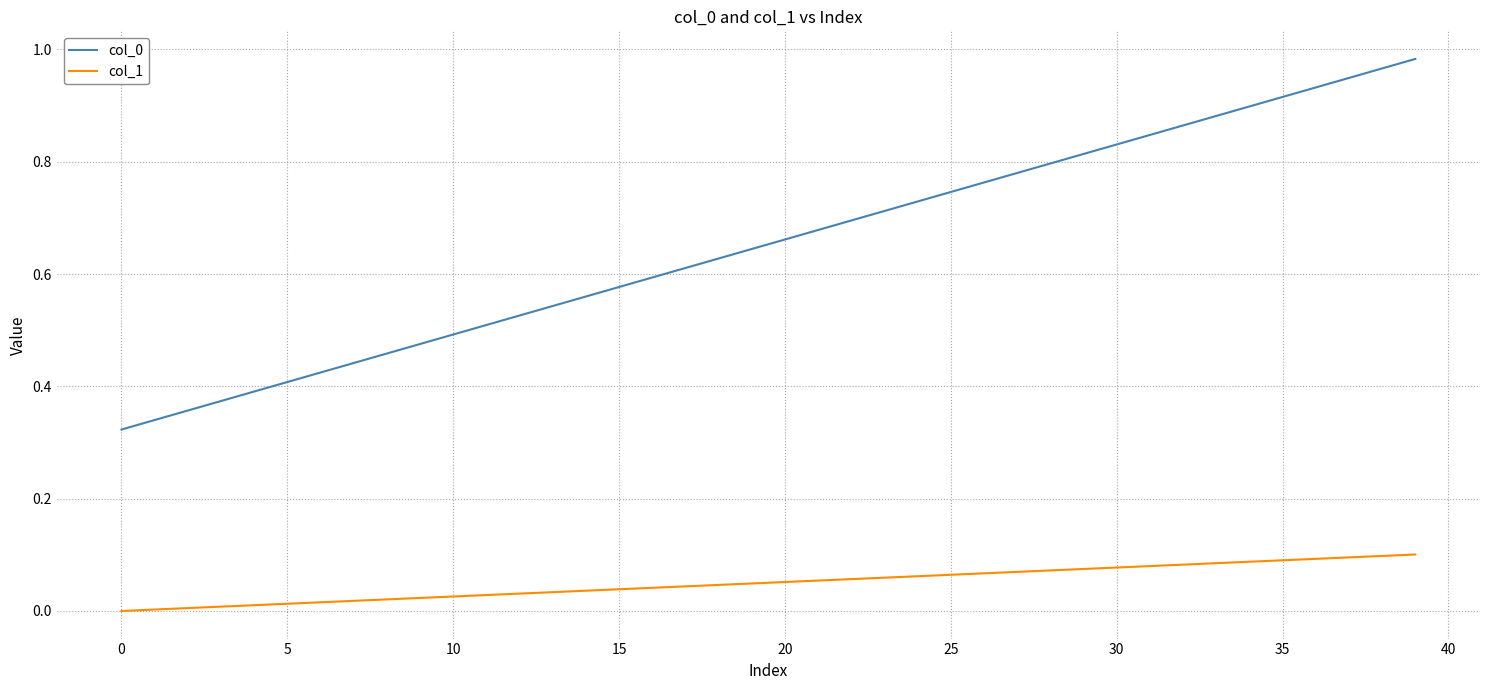

True or false: col_0 and col_1 intersect in this chart.

False